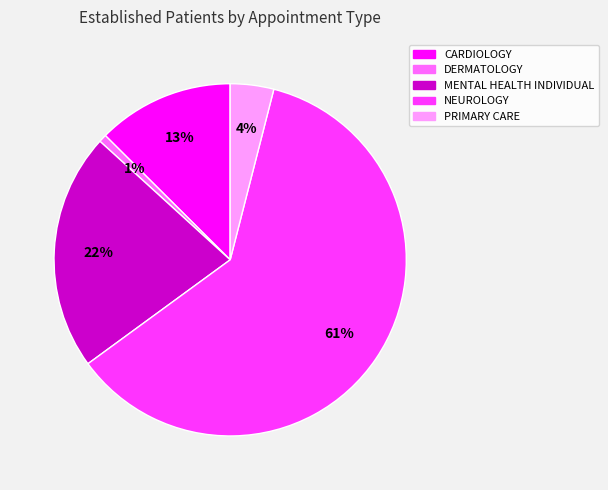

Which slice is the largest?

NEUROLOGY